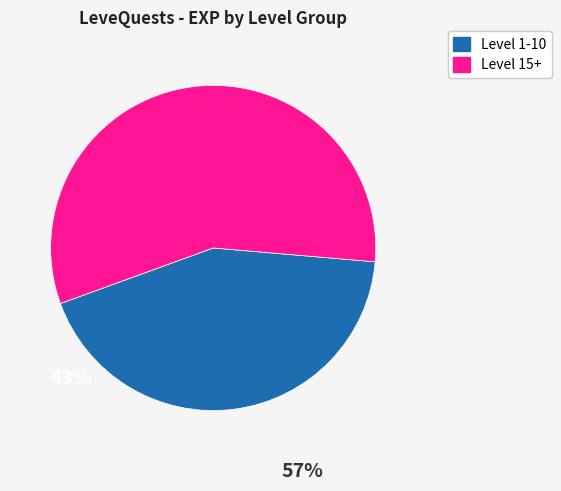

Is there any slice that represents more than half of the pie?

Yes